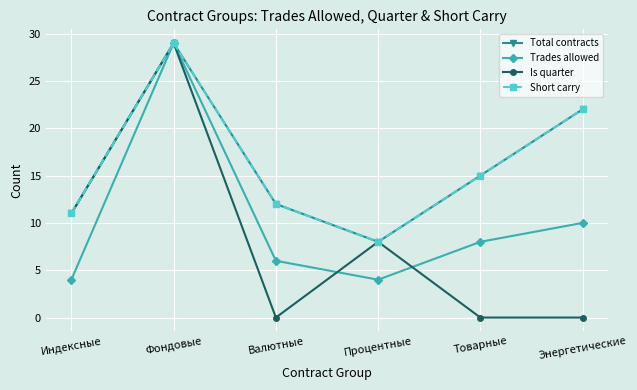

What is the average value of the Is quarter series?

8